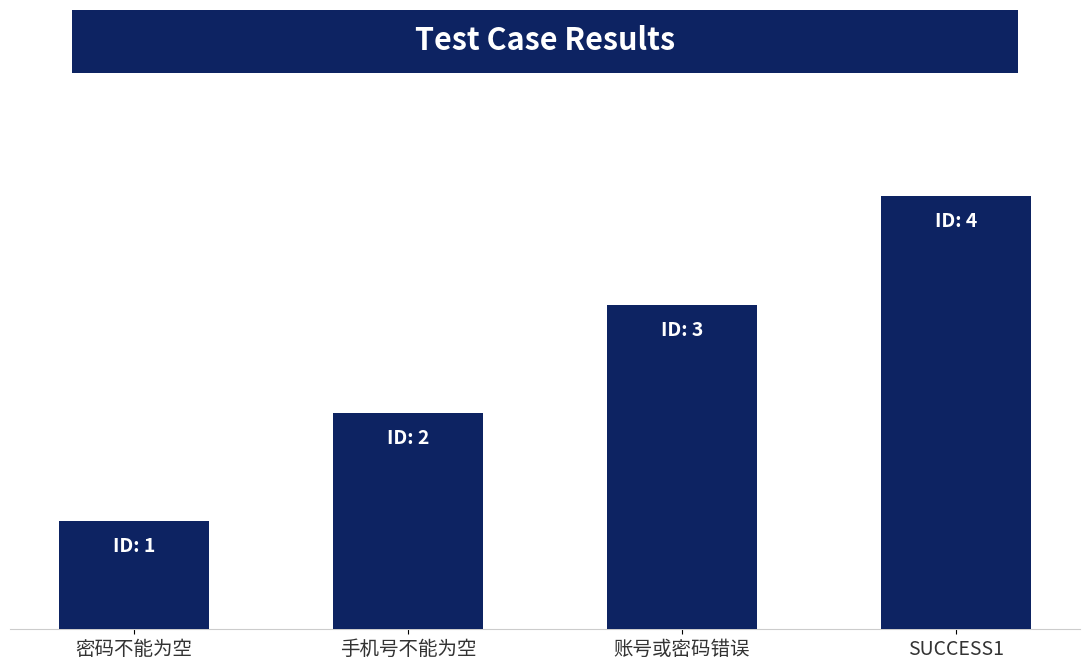

At which label is the value closest to 2?

手机号不能为空